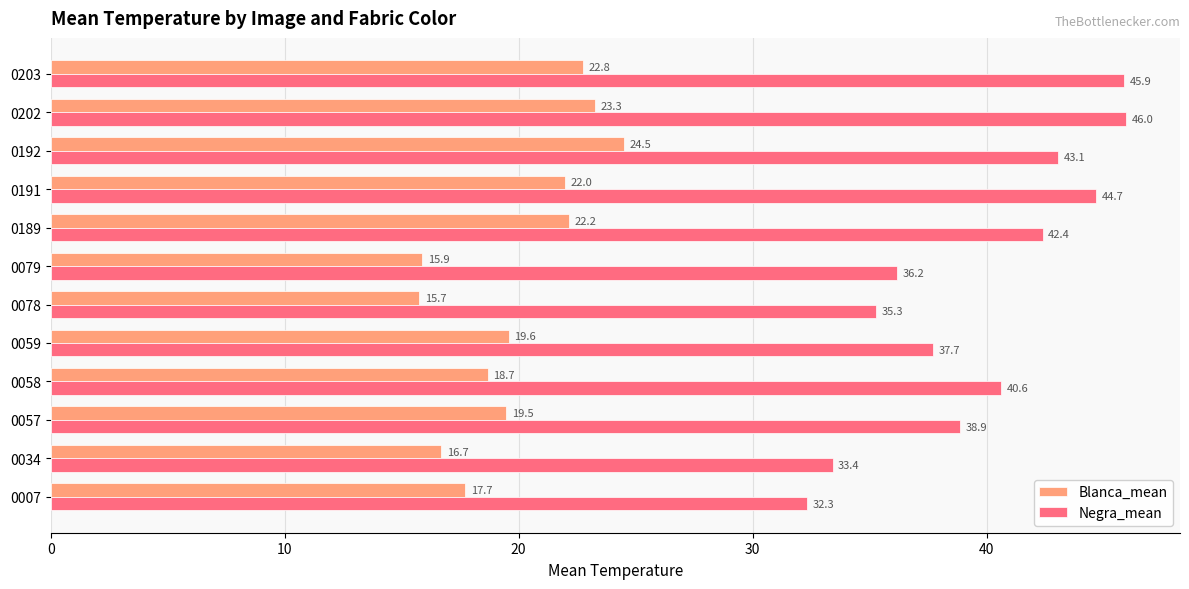

At how many categories does at least one series exceed 27?

12